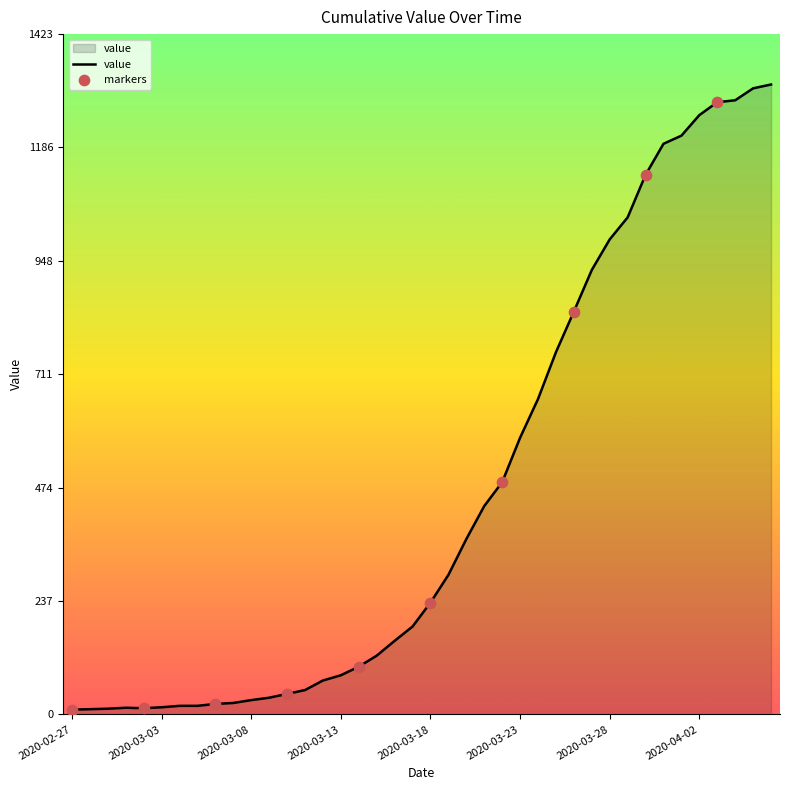

What is the greatest value displayed?

1318